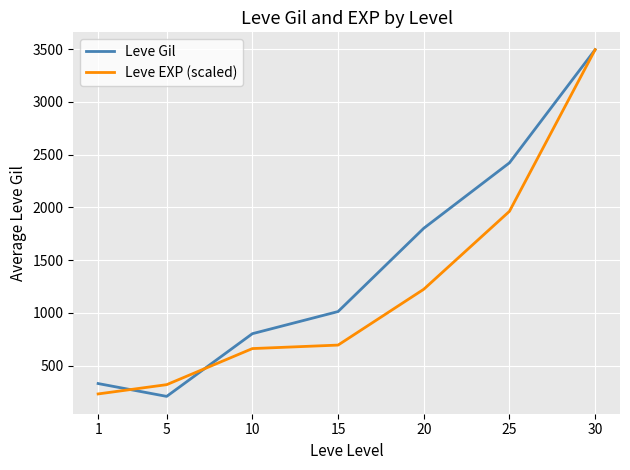

Which series changed the most between 1 and 10?

Leve Gil